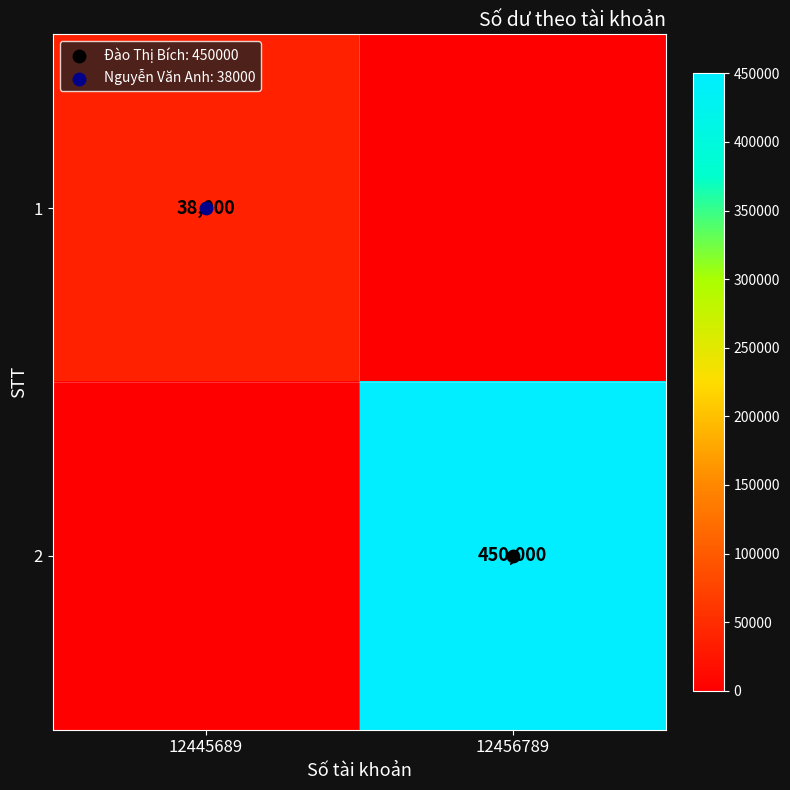

At 12456789, list the series in order from smallest to largest.

1, 2